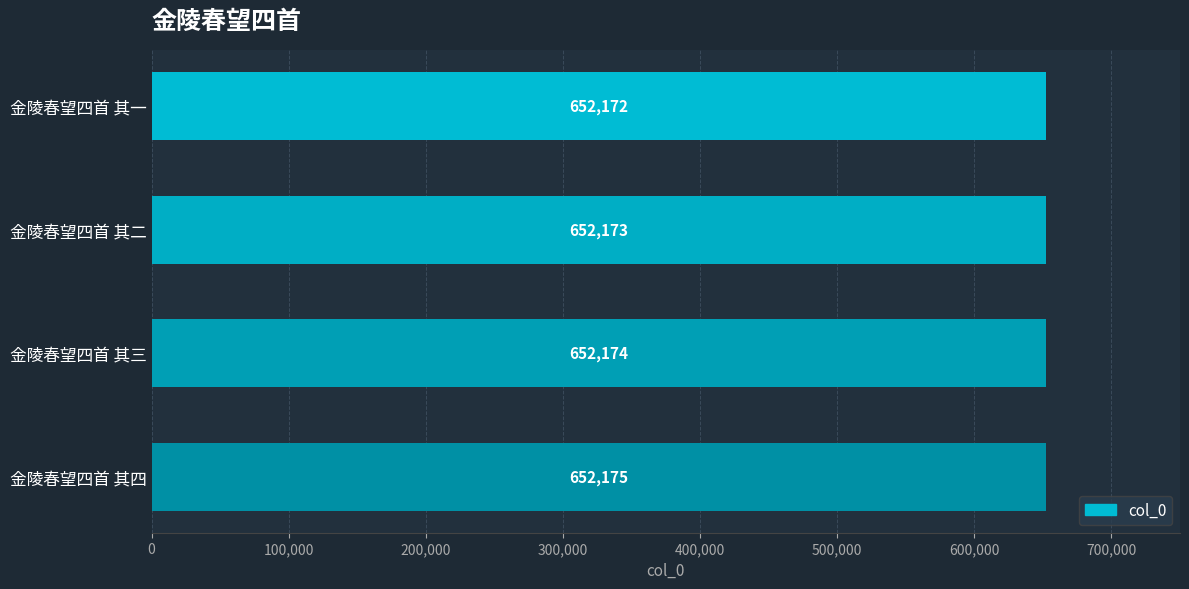

Rank the categories by value from lowest to highest.

金陵春望四首 其一, 金陵春望四首 其二, 金陵春望四首 其三, 金陵春望四首 其四